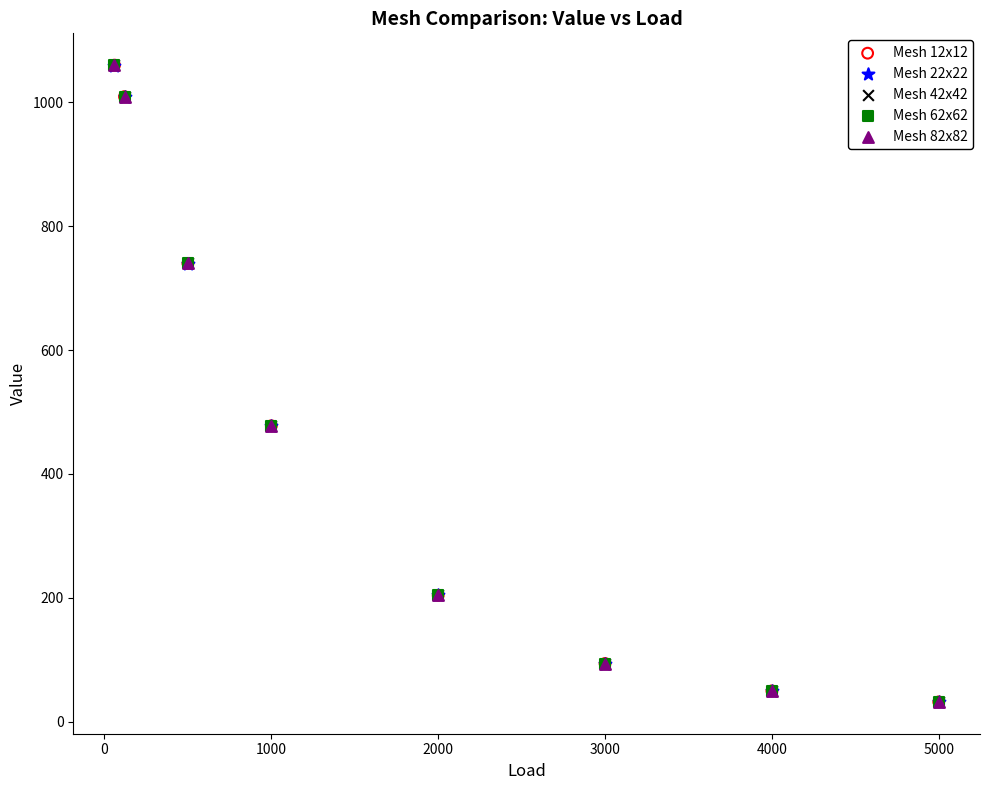

What are all the series names shown in the legend?

Mesh 12x12, Mesh 22x22, Mesh 42x42, Mesh 62x62, Mesh 82x82